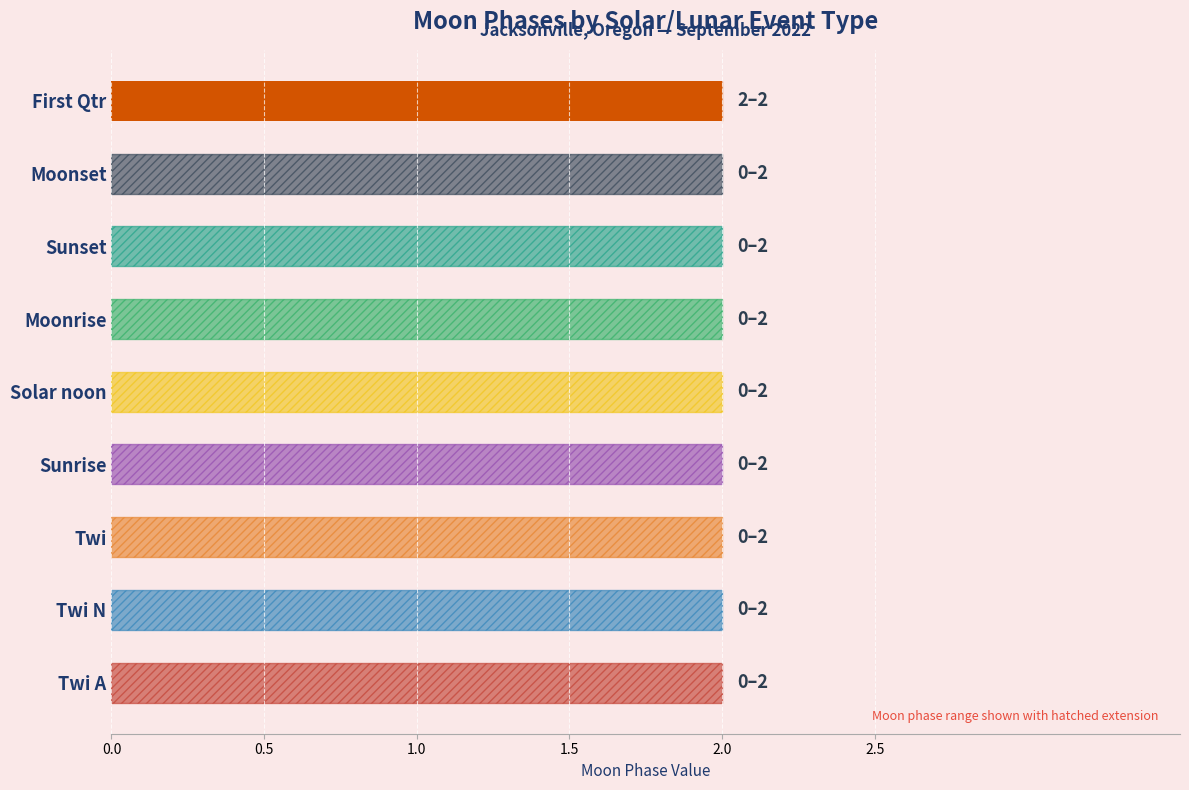

How many categories are shown in the chart?

9